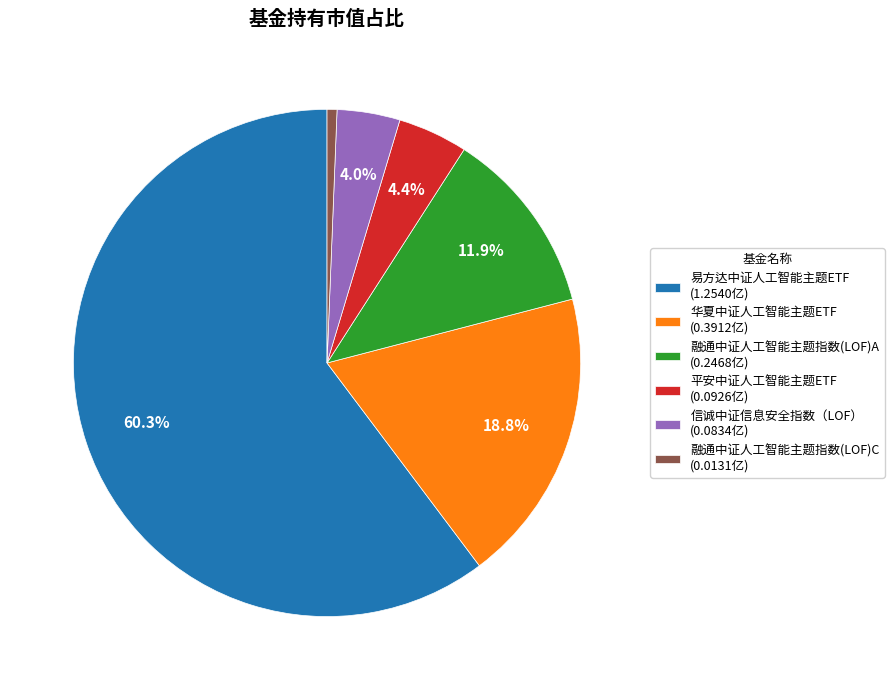

Approximately how many times larger is the value at 华夏中证人工智能主题ETF (0.3912亿) compared to 易方达中证人工智能主题ETF (1.2540亿)?

0.3